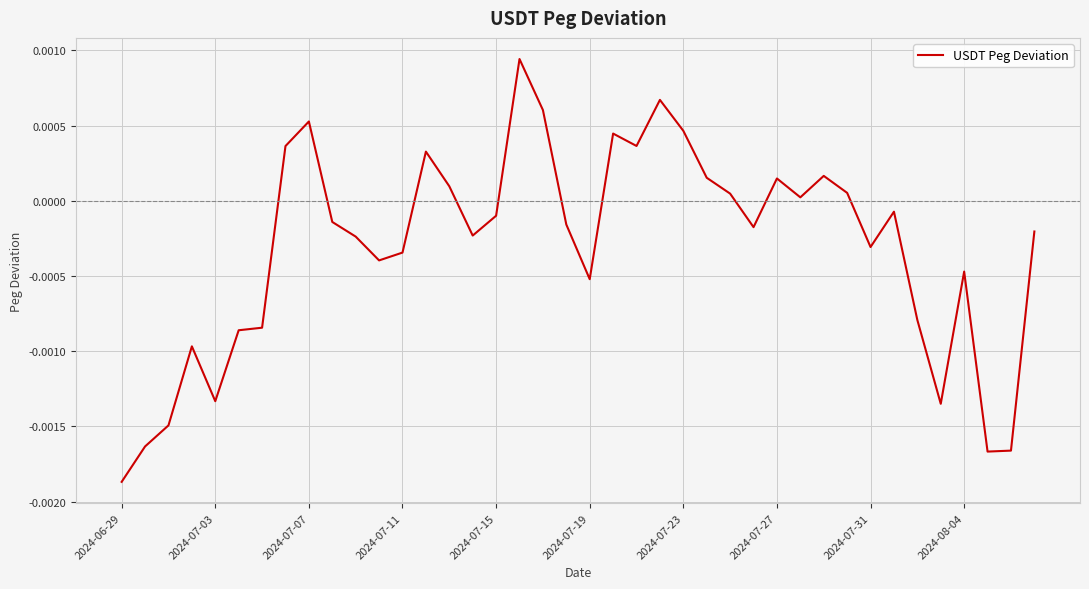

At which category does the chart reach its minimum across all series?

2024-06-29